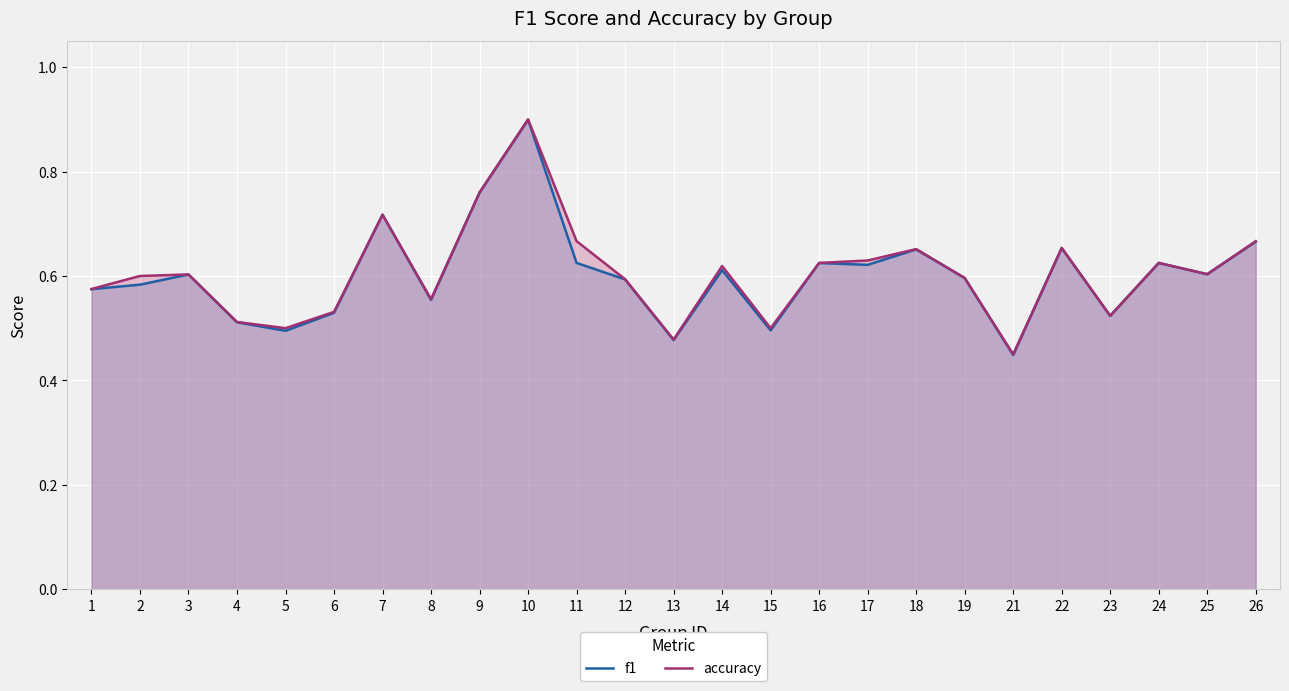

True or false: f1 has a value of 0.6 at 19.

True